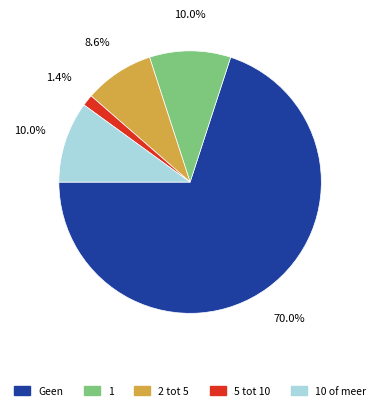

Is there a majority slice in this chart?

Yes